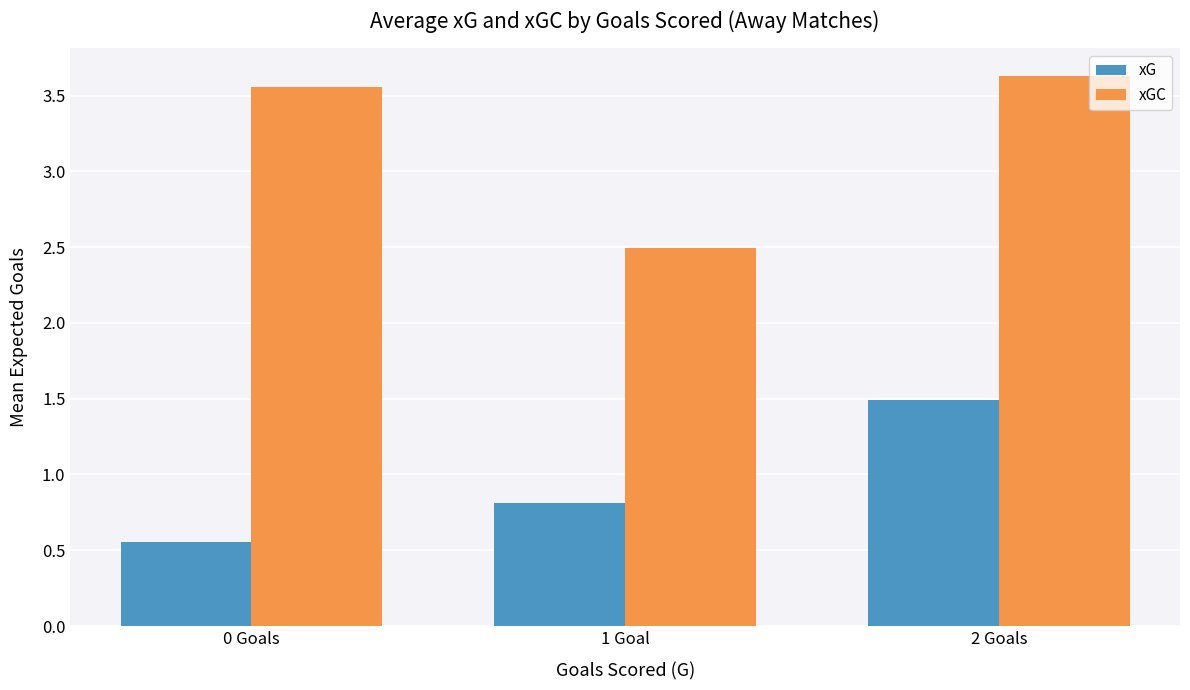

At which label is xG closest to 1?

1 Goal